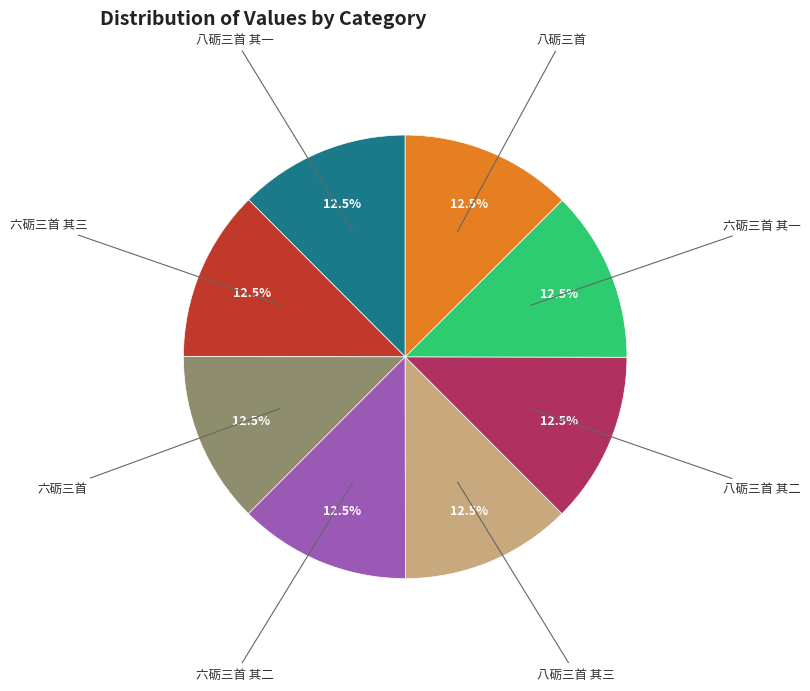

Does 八砺三首 其一 account for over 50% of the chart?

No